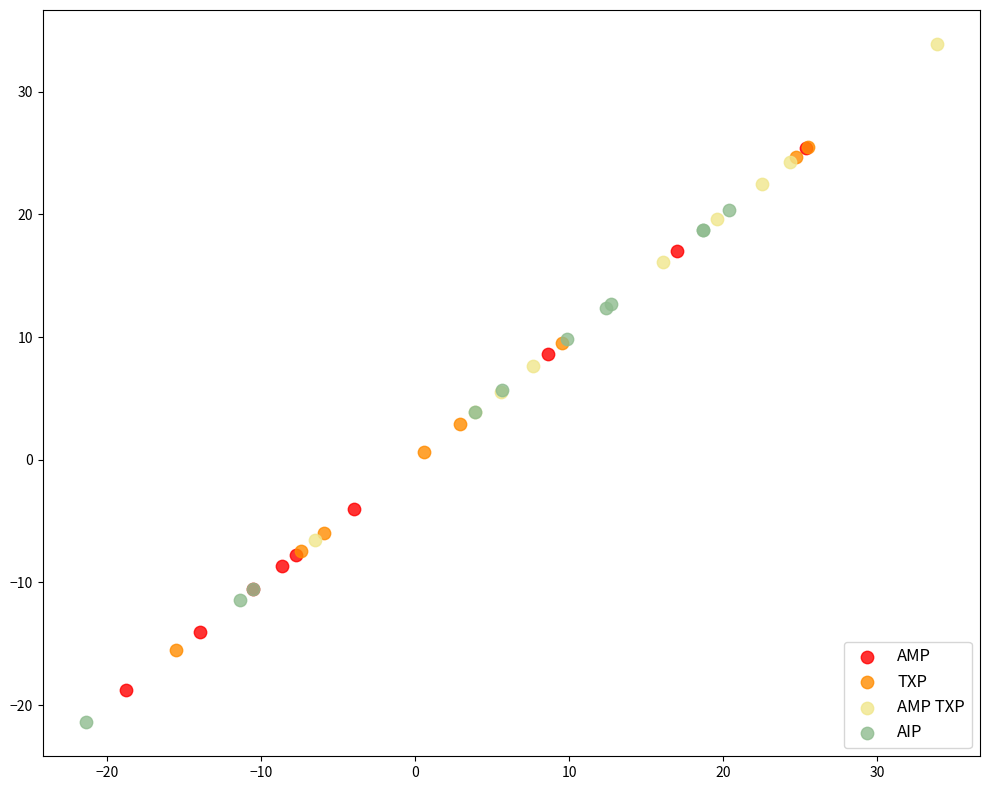

Which series has the largest Y range (max minus min)?

AMP